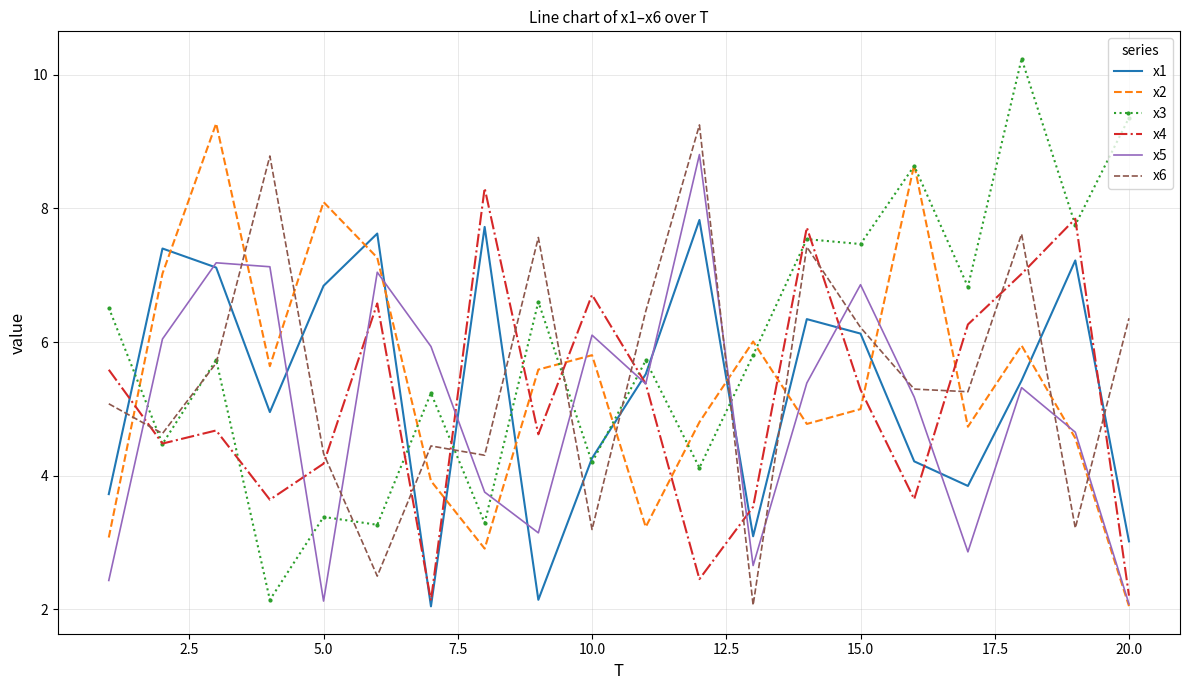

How many values in the x4 series are below 5?

10